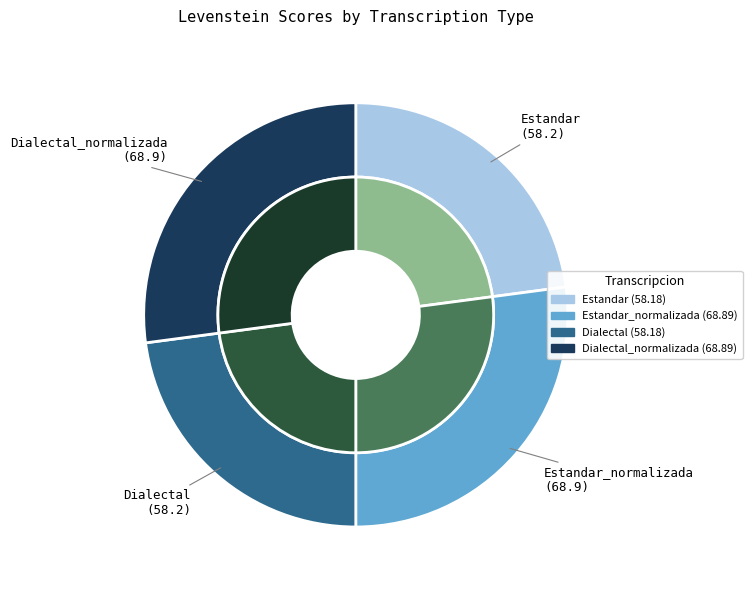

Is it true that Estandar_normalizada is 40% of the pie?

False